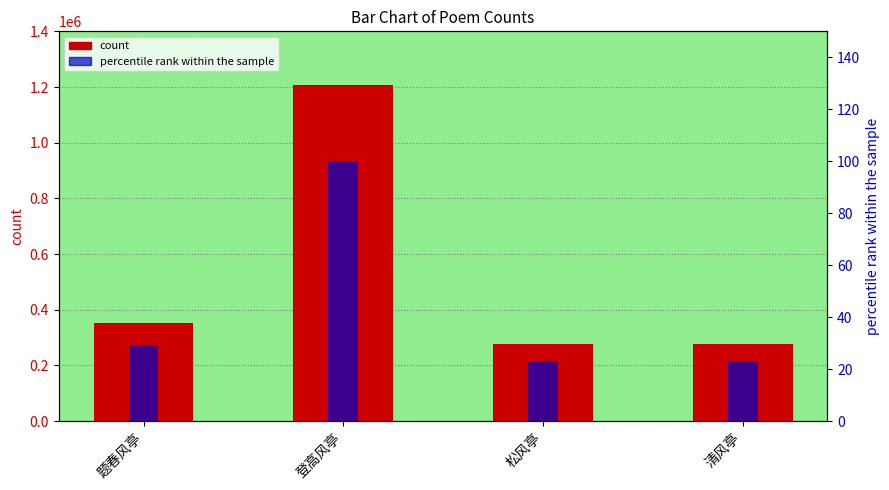

Rank the series by their maximum value, from lowest to highest.

percentile rank within the sample, count